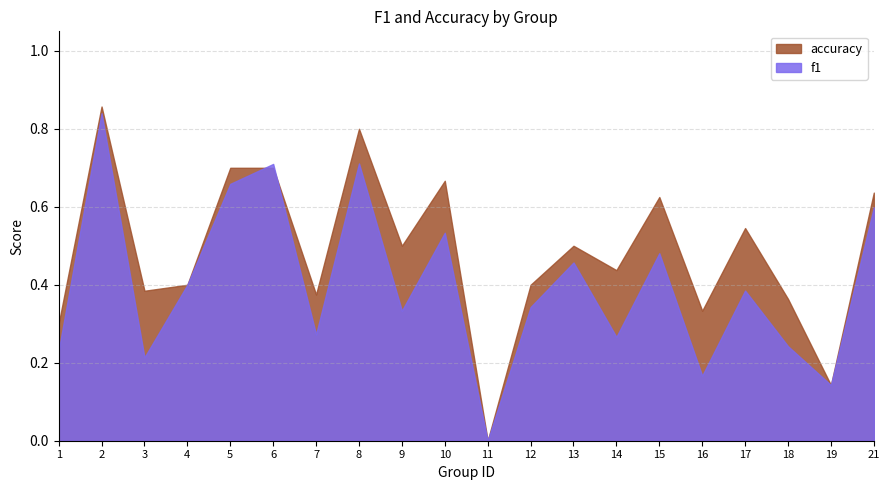

What is the sum of the f1 values at 13 and 7?

0.7